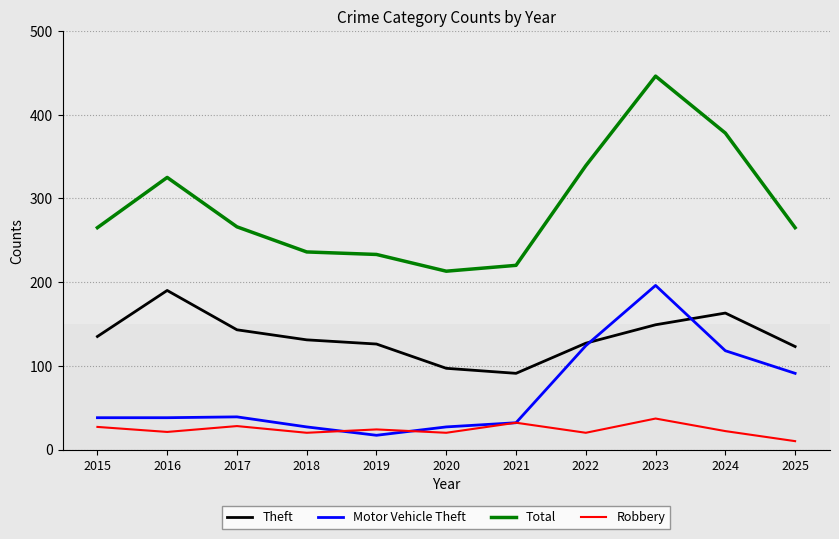

At which label does Robbery reach its peak?

2023